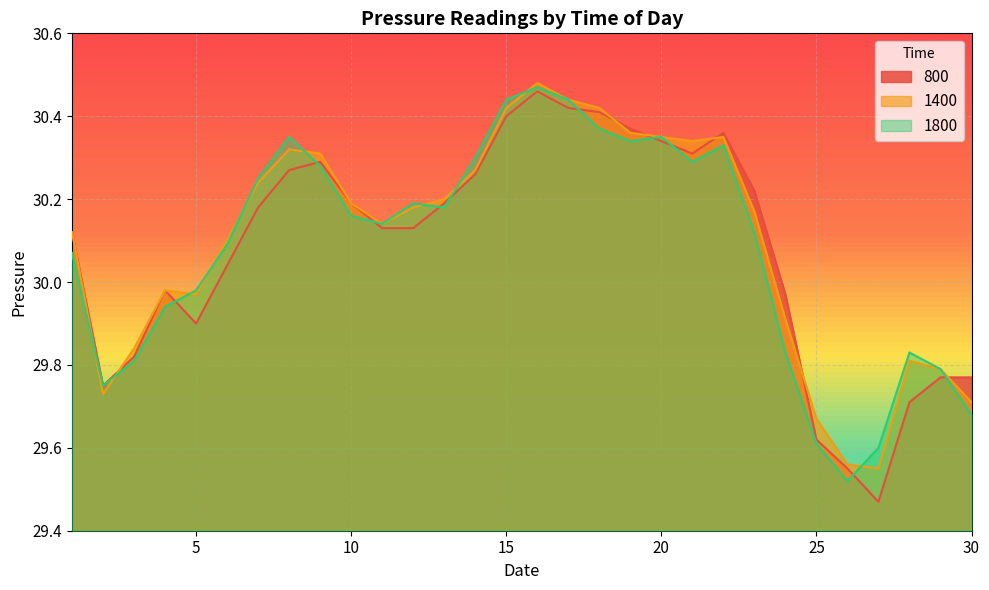

Reading right to left, extract all data points from this chart.

800: 29.8	29.8	29.7	29.5	29.6	29.6	30.0	30.2	30.4	30.3	30.3	30.4	30.4	30.4	30.5	30.4	30.3	30.2	30.1	30.1	30.2	30.3	30.3	30.2	30.0	29.9	30.0	29.8	29.8	30.1
1400: 29.7	29.8	29.8	29.6	29.6	29.7	29.9	30.2	30.4	30.3	30.4	30.4	30.4	30.4	30.5	30.4	30.3	30.2	30.2	30.1	30.2	30.3	30.3	30.2	30.1	30.0	30.0	29.8	29.7	30.1
1800: 29.7	29.8	29.8	29.6	29.5	29.6	29.8	30.1	30.3	30.3	30.4	30.3	30.4	30.4	30.5	30.4	30.3	30.2	30.2	30.1	30.2	30.3	30.4	30.2	30.1	30.0	29.9	29.8	29.8	30.1